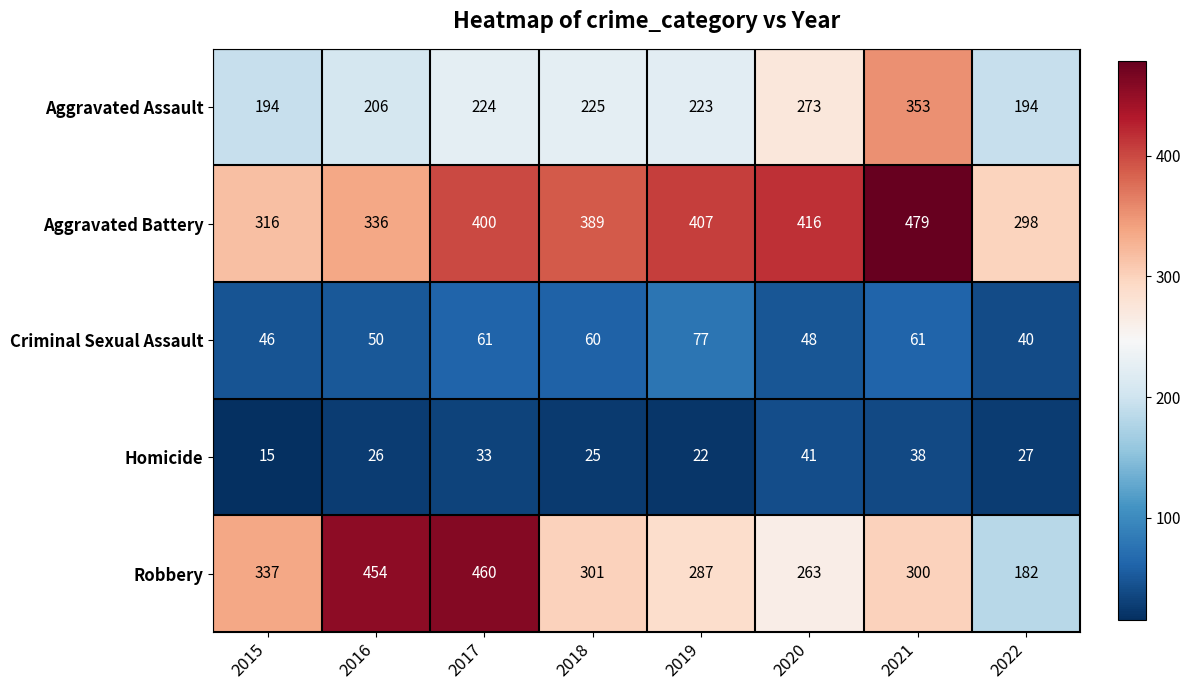

Is it true that Aggravated Assault equals 224 at 2017?

True